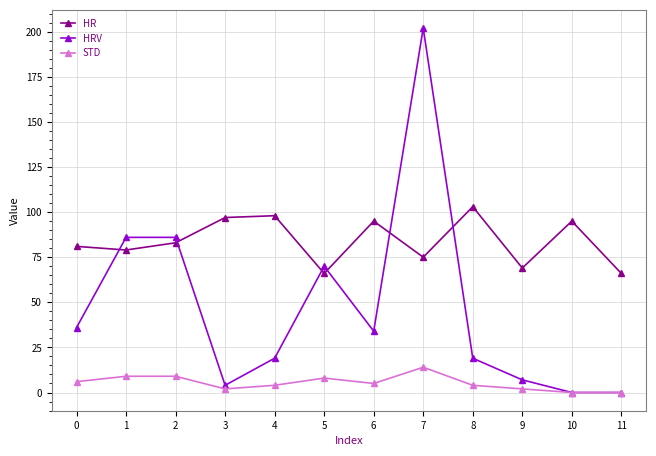

Rank the series by their maximum value, from lowest to highest.

STD, HR, HRV